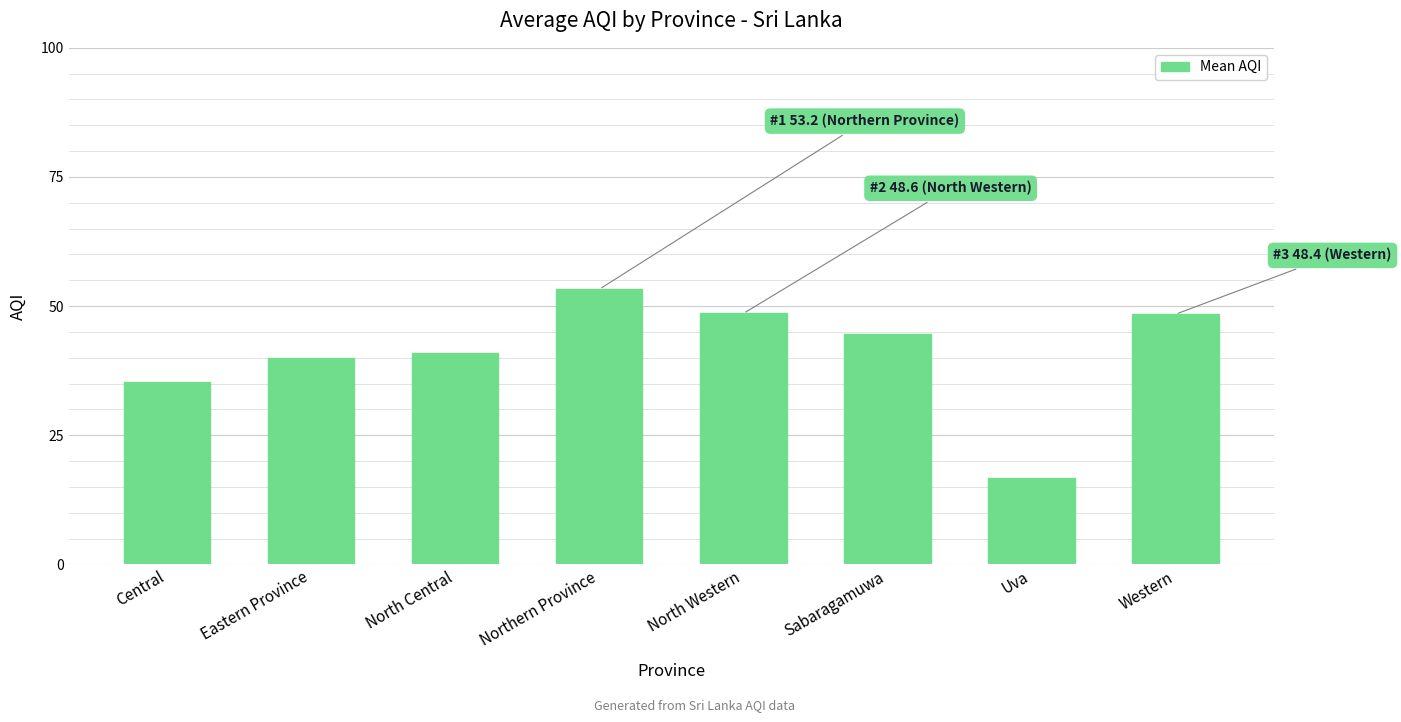

Which has a higher value, North Central or Northern Province?

Northern Province